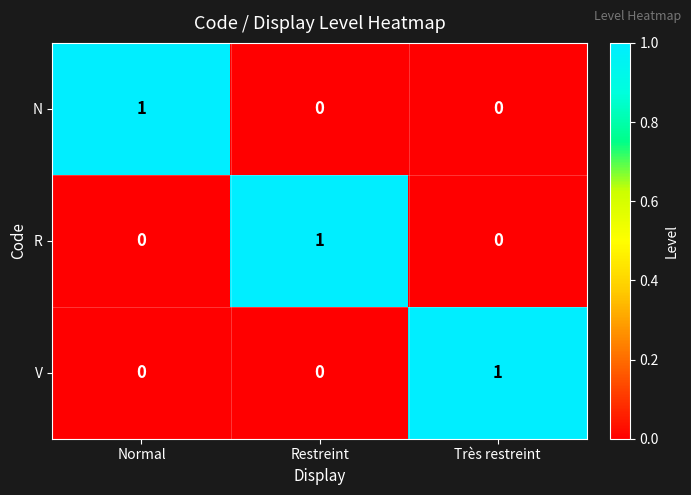

Is the value of V at Restreint greater than the value of N at Normal?

No